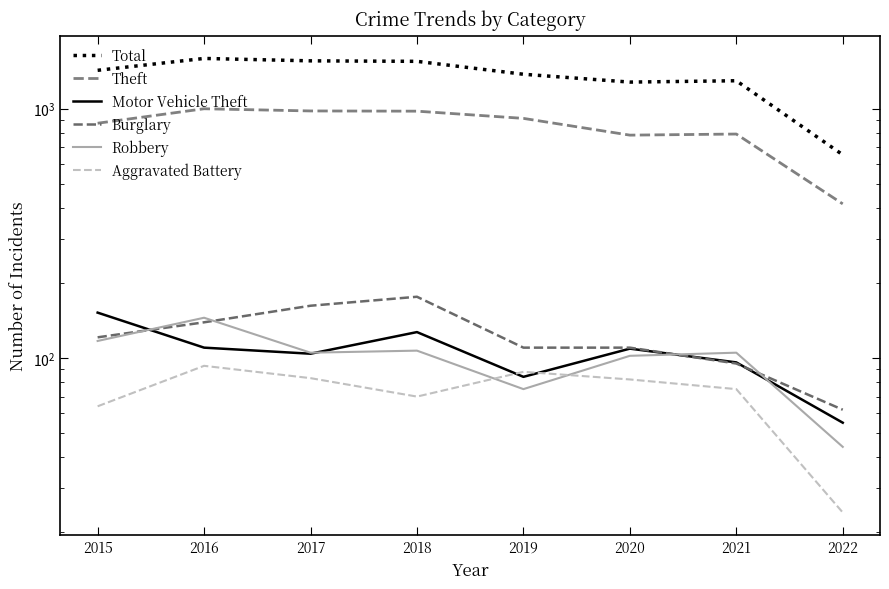

Between 2015 and 2019, which is larger?

2015